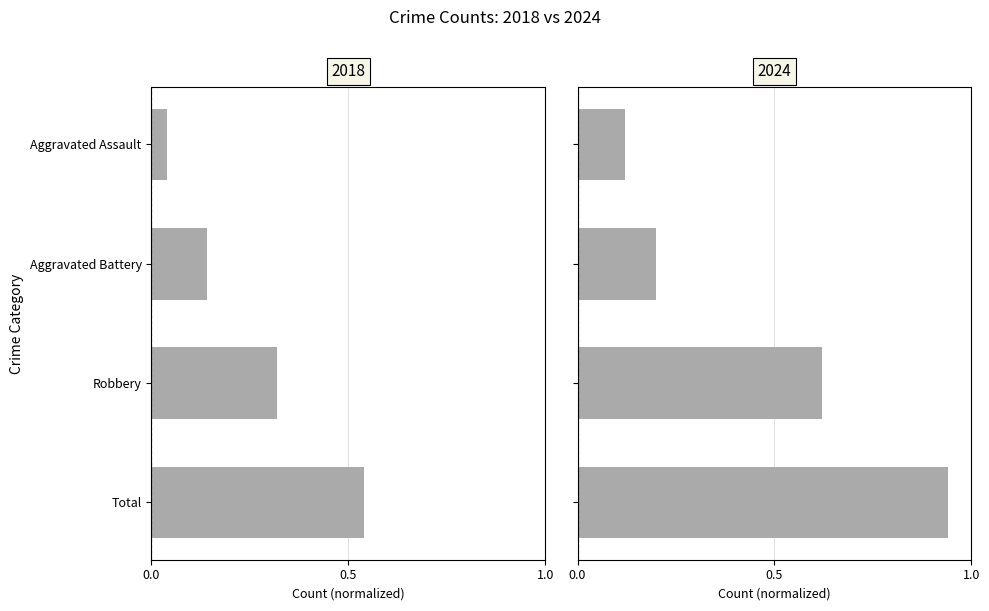

List the series in order of their peak value, highest first.

2015, 2018